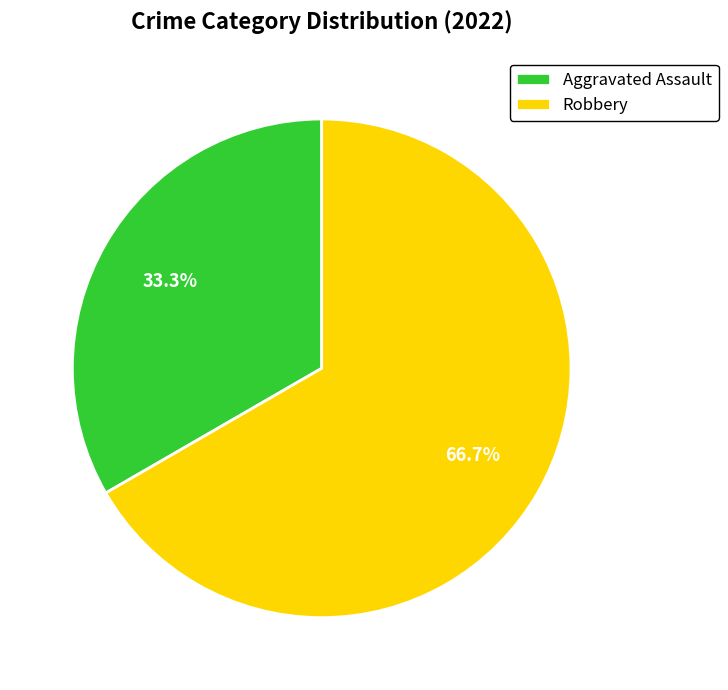

Rank the categories by value from lowest to highest.

Aggravated Assault, Robbery